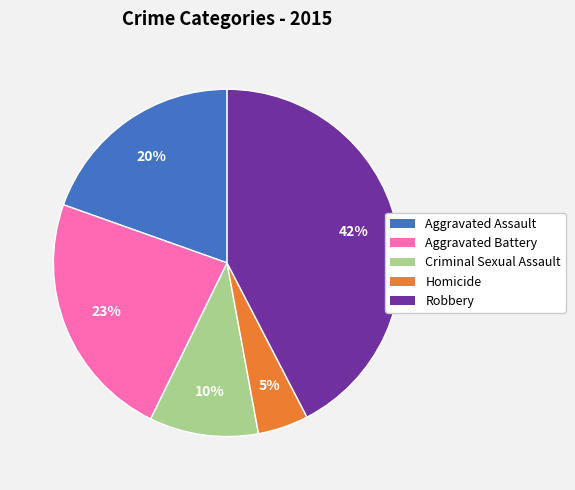

The Homicide slice represents 5% of the pie. True or false?

True